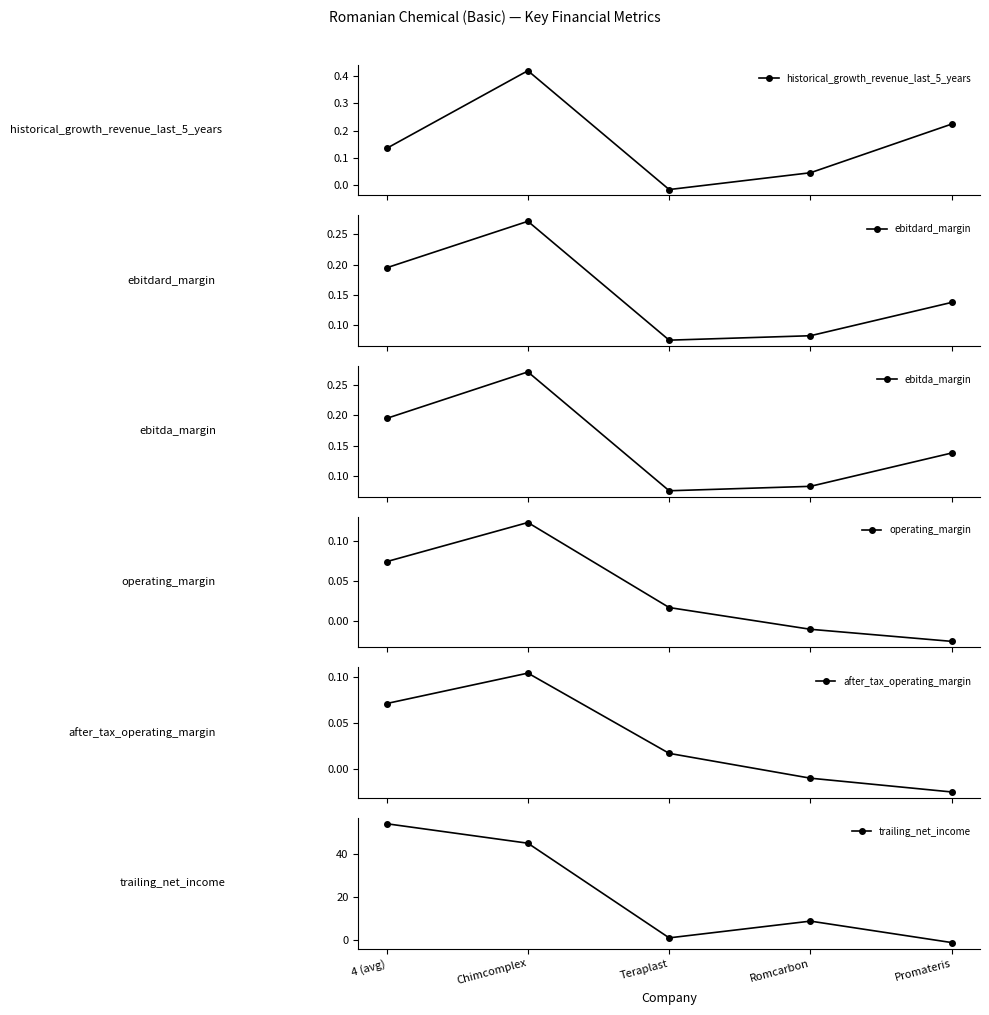

Which label corresponds to the smallest value in the chart?

Promateris